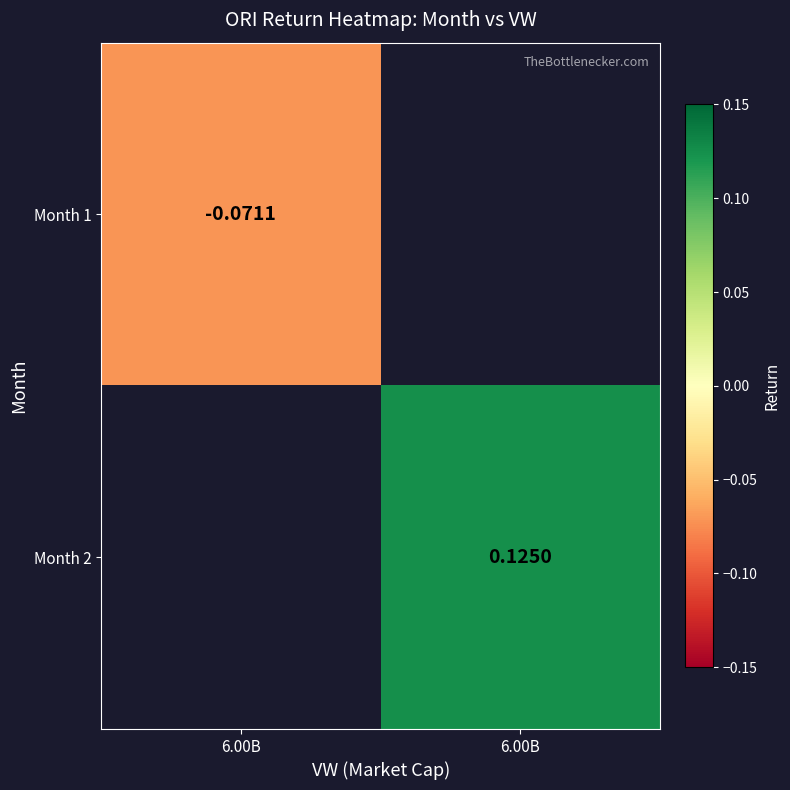

What is the highest value of the Month 1 series?

-0.1